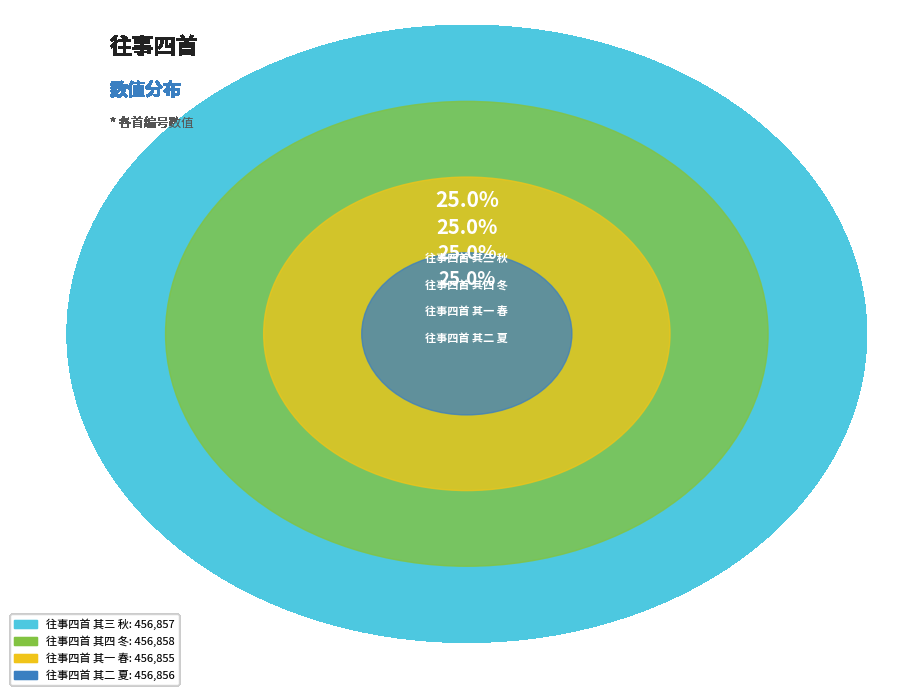

To the nearest percent, what percentage of the pie is 往事四首 其三 秋?

25%